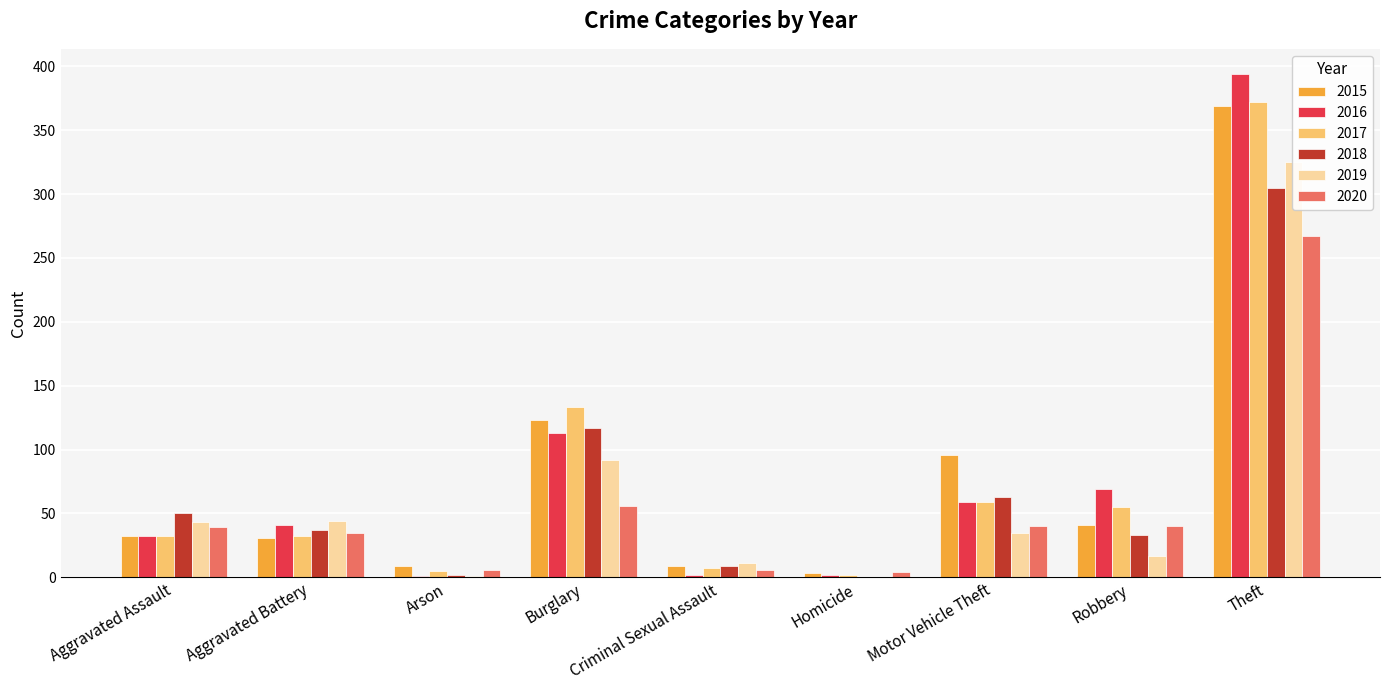

Between Motor Vehicle Theft and Robbery, which is larger?

Motor Vehicle Theft